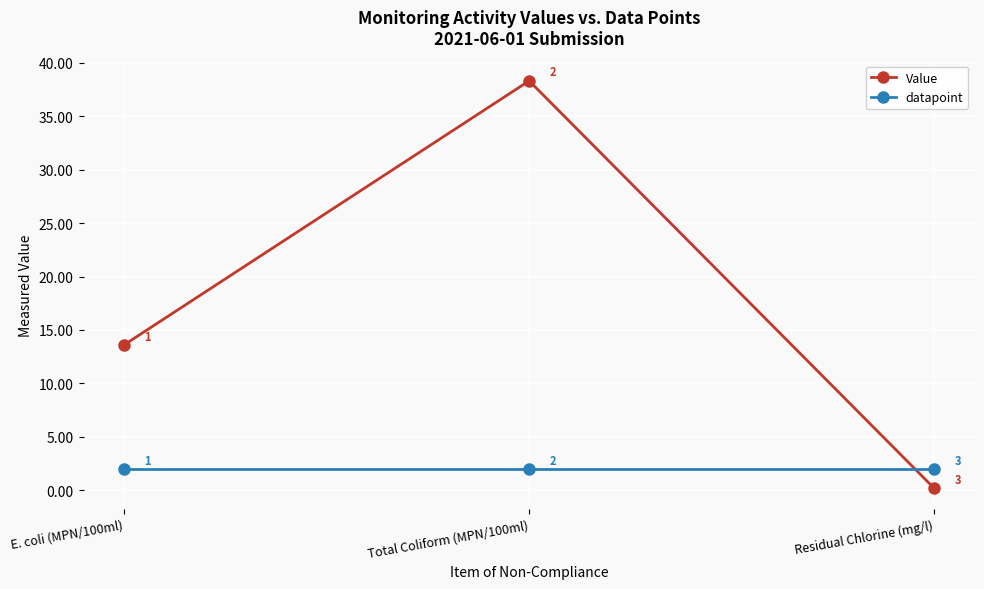

Rank the series by their average value, from lowest to highest.

datapoint, Value